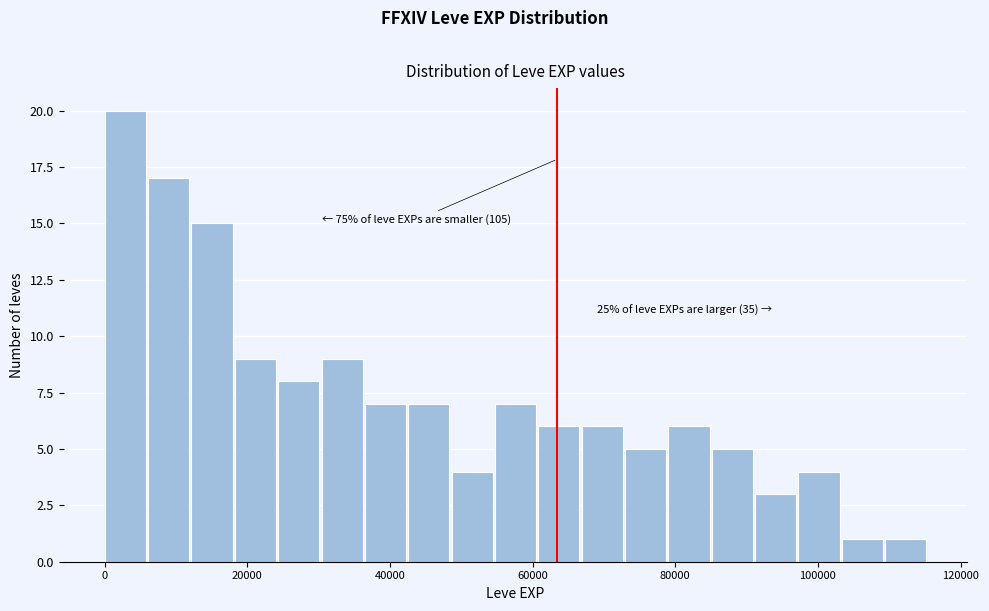

Read against the x-axis, roughly where is the centre of the tallest bar?

2000